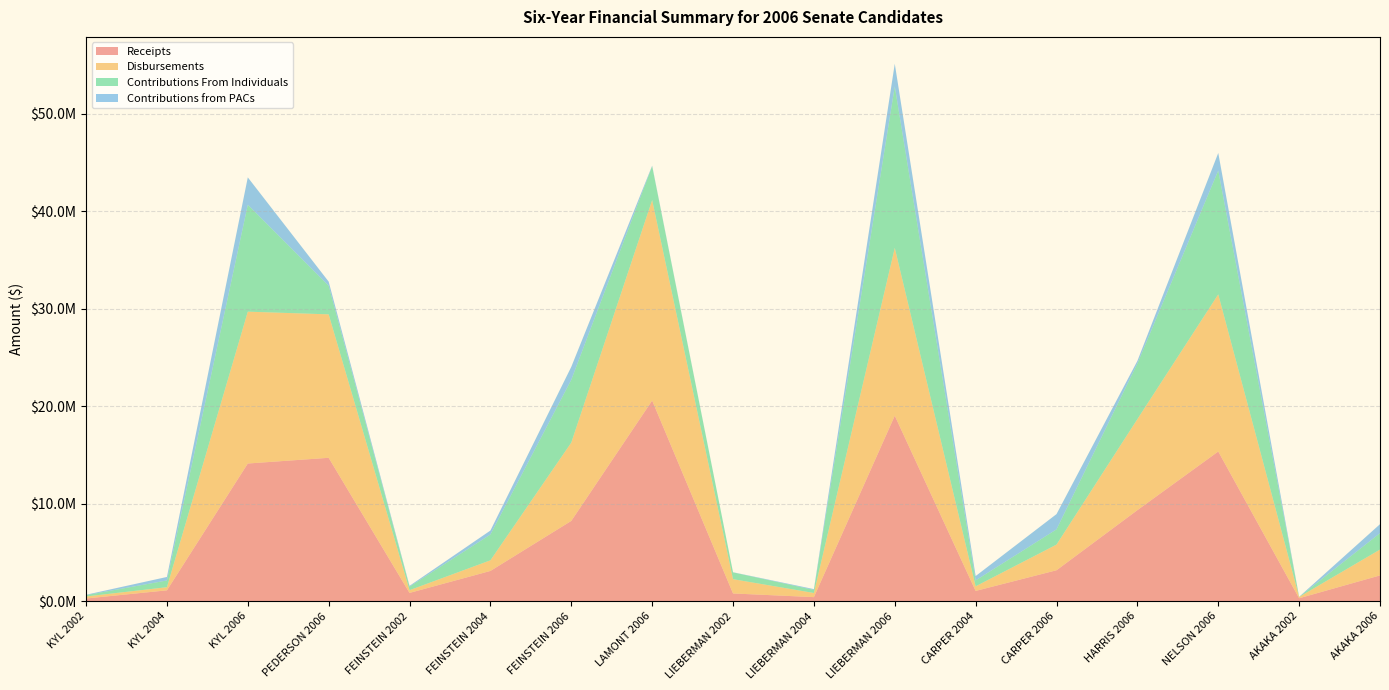

Reading left to right, transcribe all the data shown in this chart.

Receipts: 280805	1119334	14123880	14709628	854879	3107183	8238616	20580703	799130	422660	19026689	1058238	3177275	9341803	15355490	307644	2648898
Disbursements: 209843	321438	15571727	14709241	280003	1090780	8032247	20557217	1463970	424482	17210710	472174	2632603	9334232	16116224	130871	2651026
Contributions From Individuals: 134927	689988	10964367	2933891	366633	2644017	6438570	3465553	695298	313165	16554248	605821	1561674	5692423	12690628	7289	1681179
Contributions from PACs: 39907	360465	2805239	422057	79141	409116	1327479	63899	17000	84000	2324109	446506	1564498	277500	1804712	11000	921664